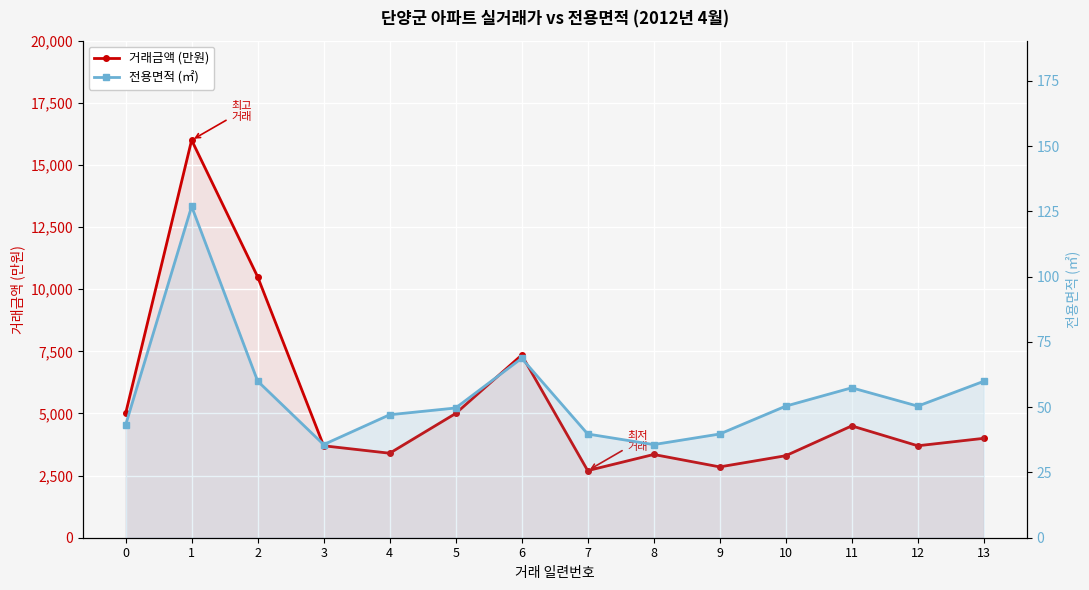

Where does the 전용면적 (㎡) series first go above 50?

1